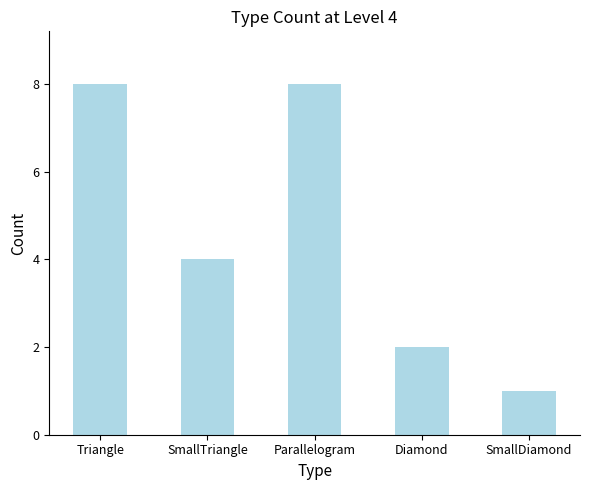

What is the sum of the values at Parallelogram and Triangle?

16